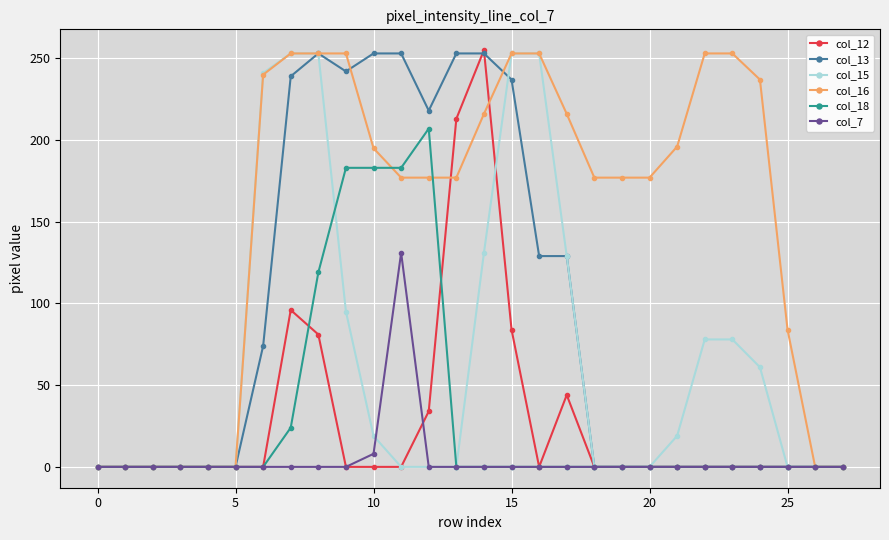

What is the greatest value displayed?

255